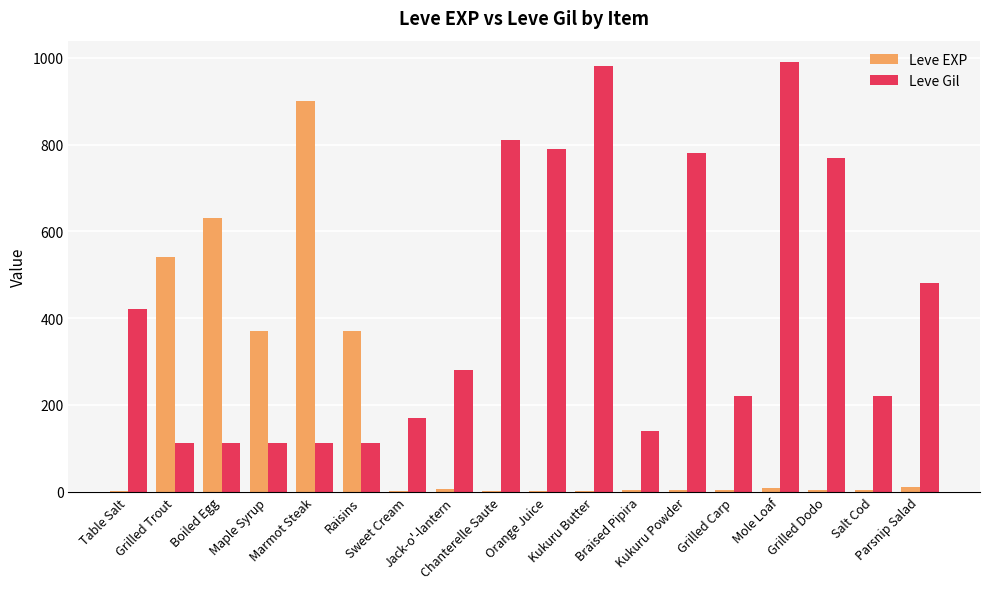

What is the difference between the Leve EXP values at Kukuru Butter and Mole Loaf?

8